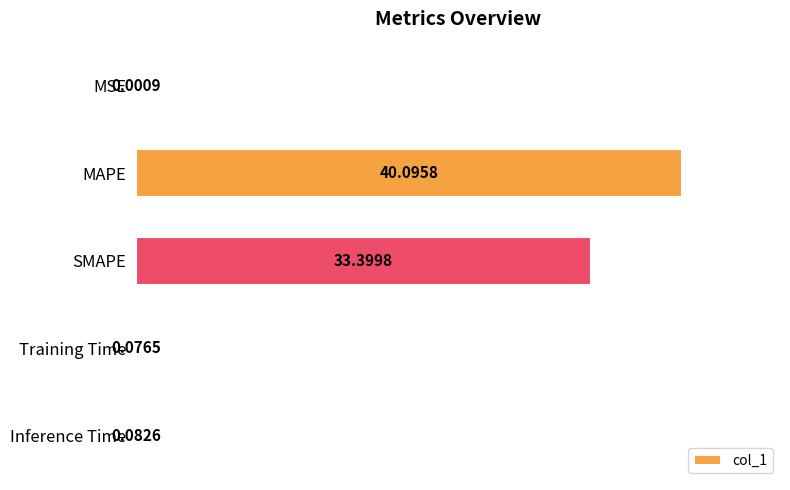

What is the sum of the values at SMAPE and MSE?

33.4